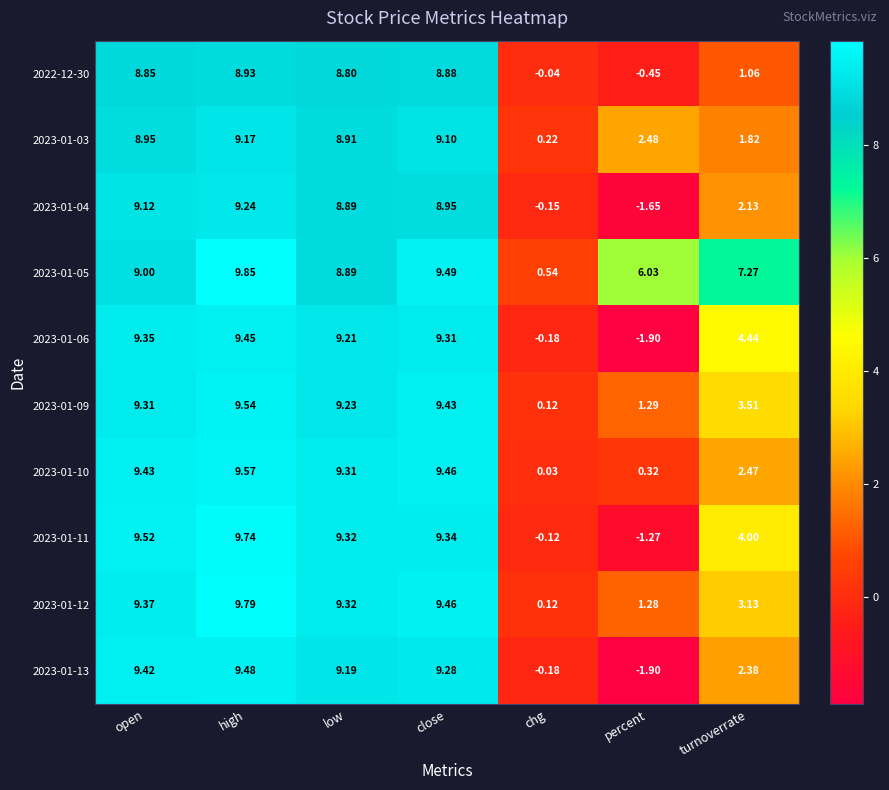

At which category is the sum across all series the highest?

high